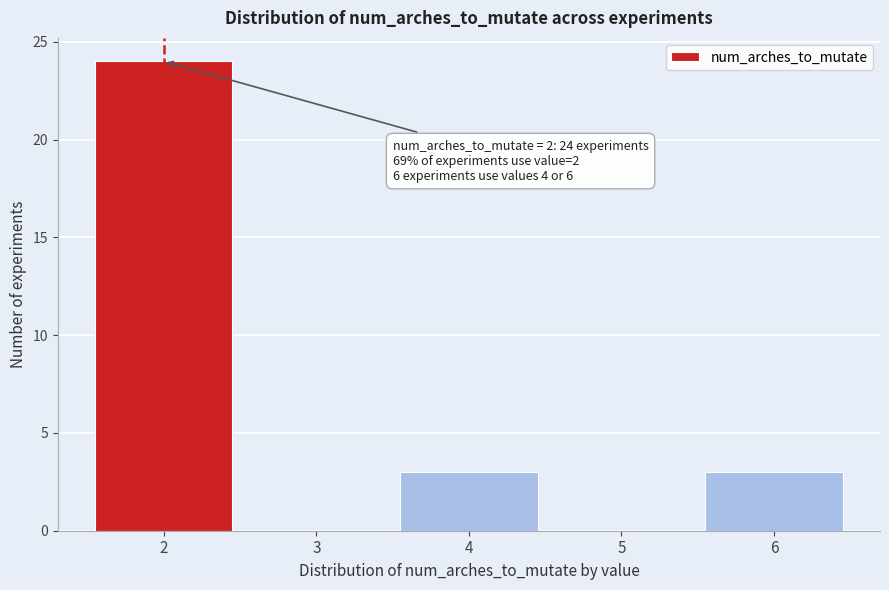

Over which range of the x-axis is the bar tallest?

1.5 to 2.5